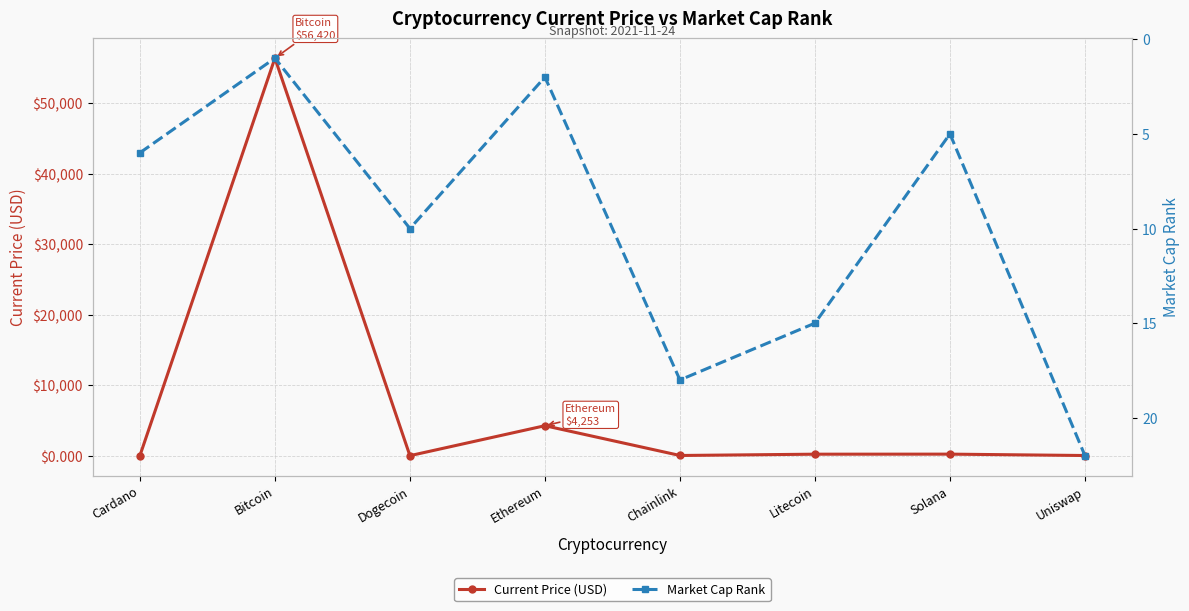

Reading left to right, what are all the values shown in this chart?

Current Price (USD): 1.7	56420.0	0.2	4252.8	26.3	210.6	217.8	21.8
Market Cap Rank: 6.0	1.0	10.0	2.0	18.0	15.0	5.0	22.0